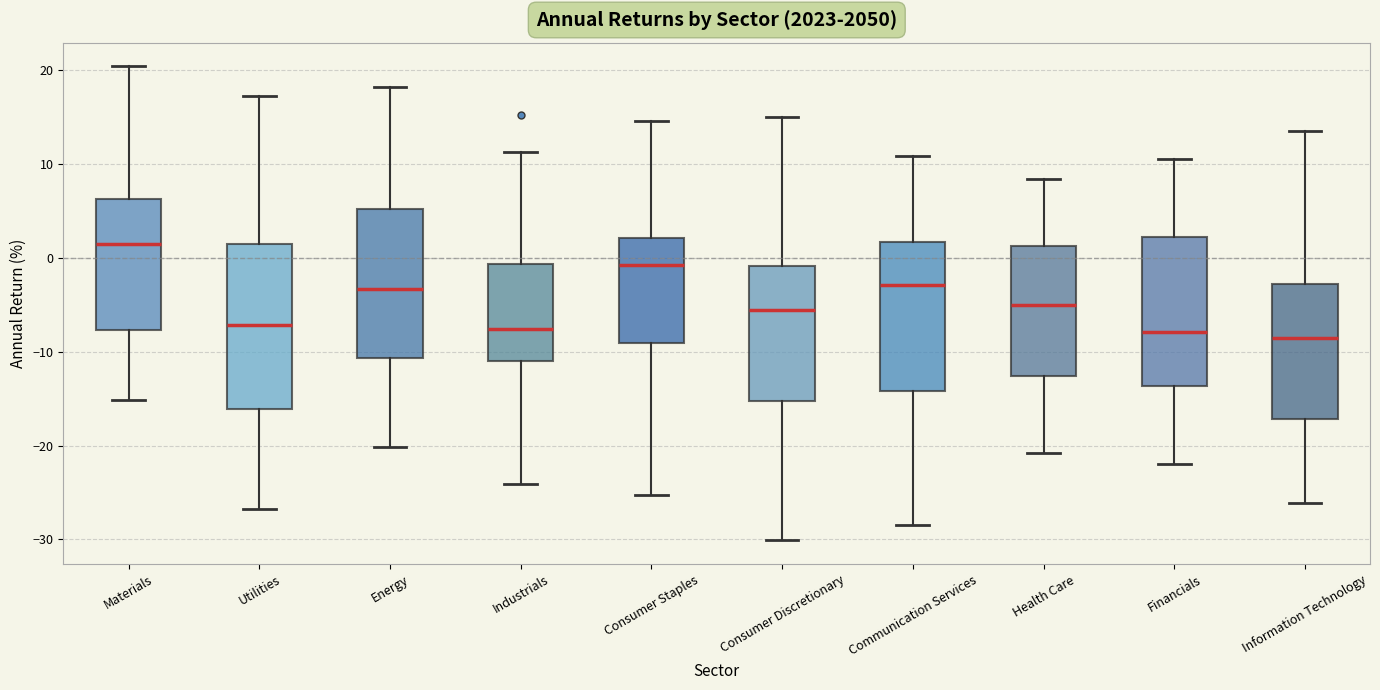

Where does the median line of the box for Consumer Discretionary sit on the y-axis? The values are not printed on the chart, so give them approximately, as read against the axis.

-6